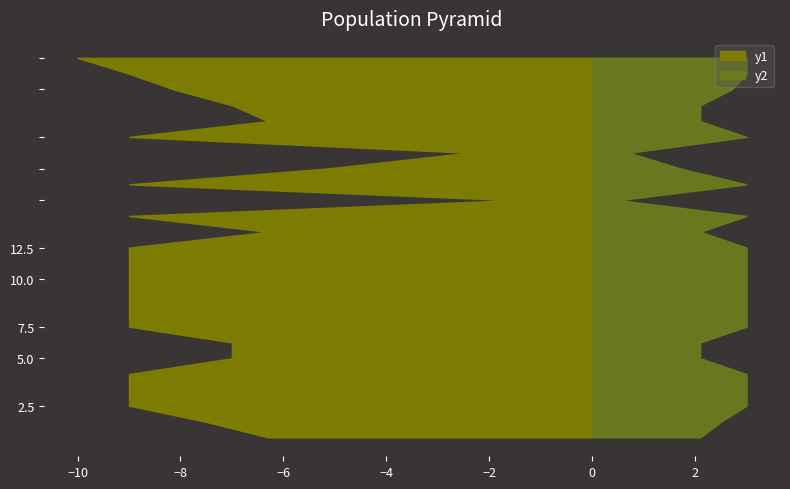

Reading left to right, list all the values displayed in this chart.

T5: 0=6.3	1=7.5	2=9.0	3=9.0	4=9.0	5=7.0	6=7.0	7=9.0	8=9.0	9=9.0	10=9.0	11=9.0	12=9.0	13=6.3	14=9.0	15=1.6	16=9.0	17=5.2	18=2.4	19=9.0	20=6.3	21=7.0	22=8.1	23=9.0	24=10.0
T2: 0=2.1	1=2.5	2=3.0	3=3.0	4=3.0	5=2.1	6=2.1	7=3.0	8=3.0	9=3.0	10=3.0	11=3.0	12=3.0	13=2.1	14=3.0	15=0.5	16=3.0	17=1.7	18=0.7	19=3.0	20=2.1	21=2.1	22=2.7	23=3.0	24=3.0